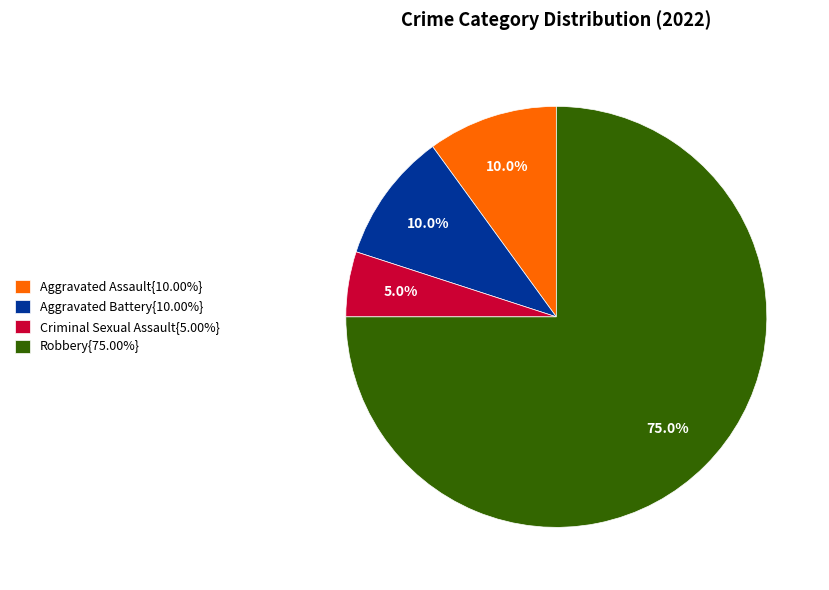

What is the ratio of the value at Robbery{75.00%} to the value at Criminal Sexual Assault{5.00%}?

15.0